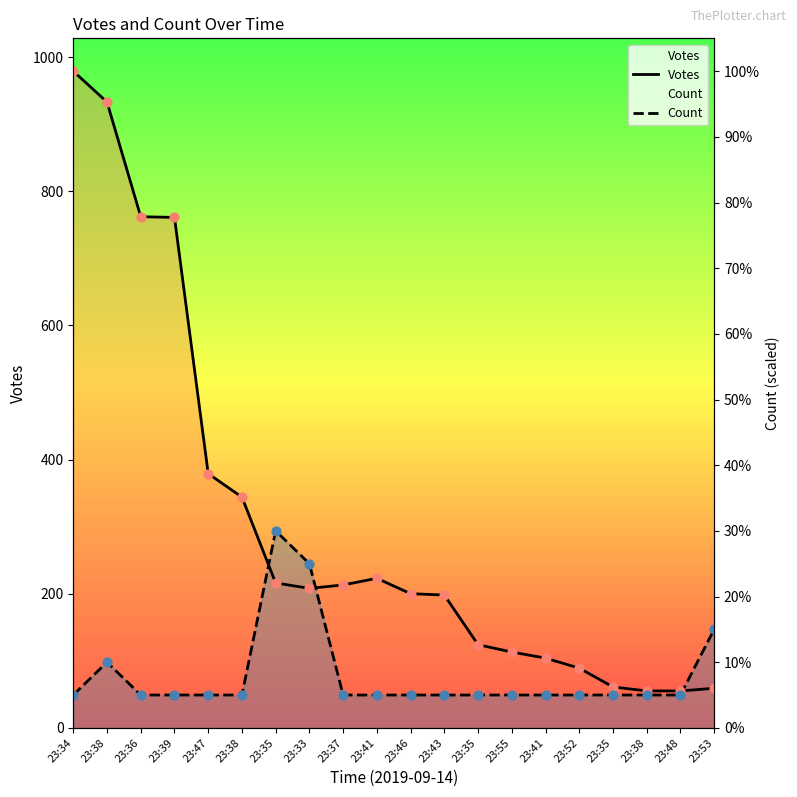

Which series has the largest total across all categories?

Votes